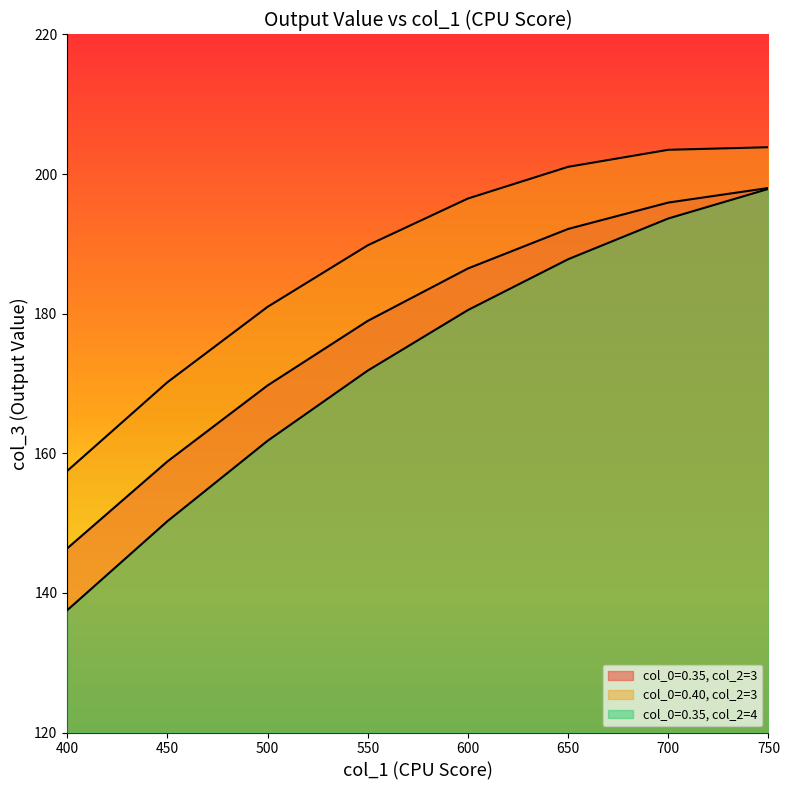

Which series has the widest spread of values?

col_0=0.35, col_2=4